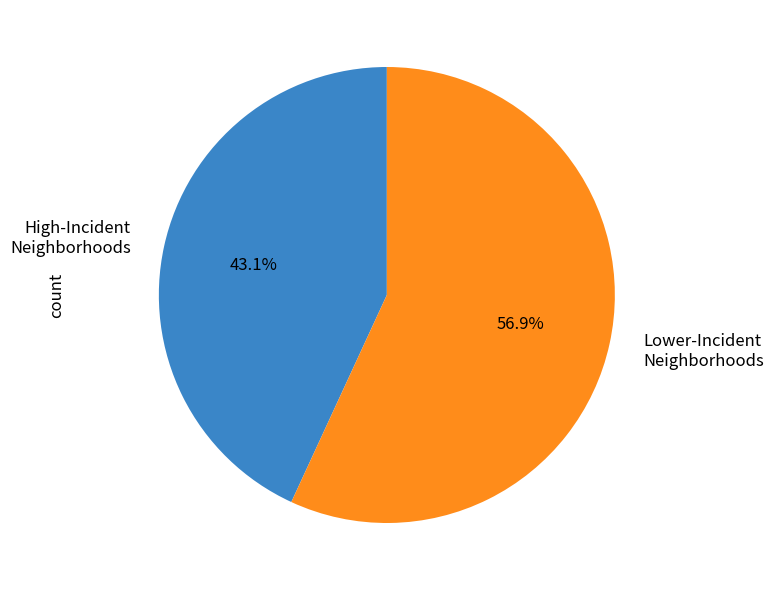

Which slice represents more than half of the pie?

Lower-Incident Neighborhoods